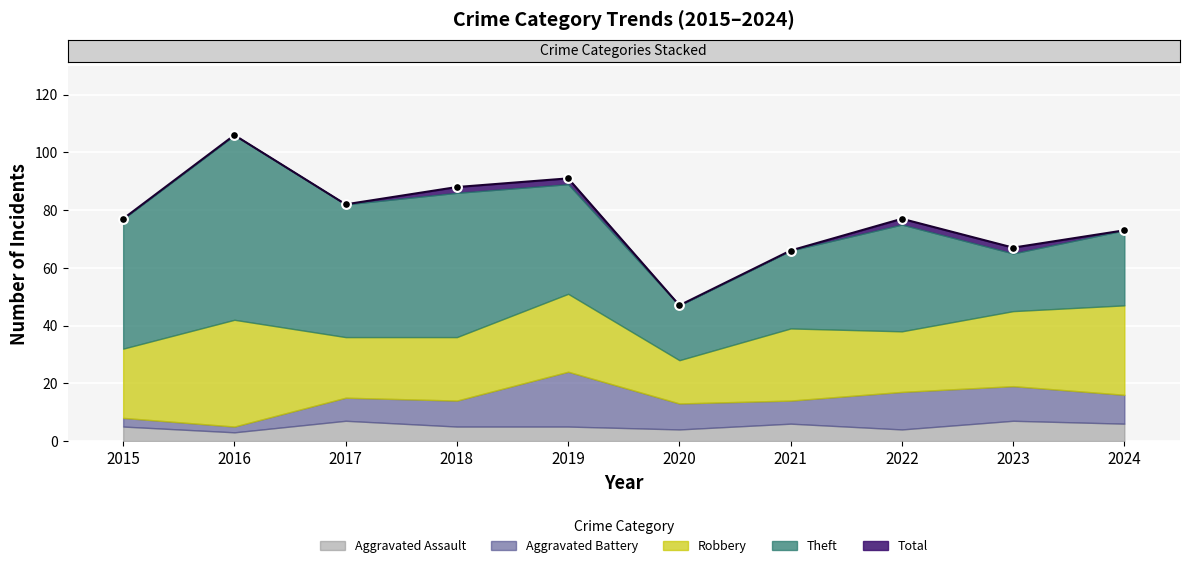

What are all the series names shown in the legend?

Robbery, Theft, Aggravated Battery, Aggravated Assault, Total